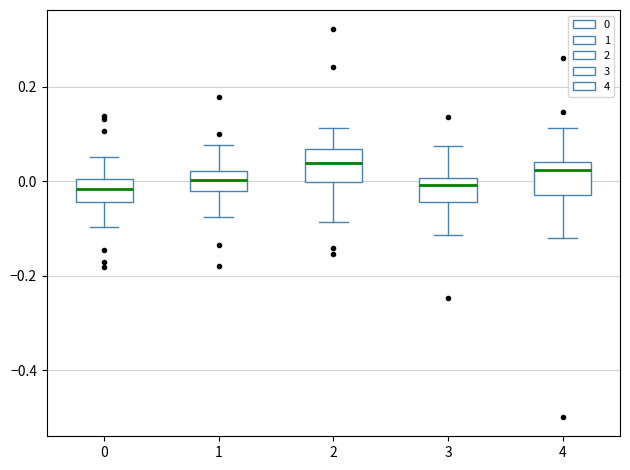

Where does the median line of the box at x = 1 sit on the y-axis? The values are not printed on the chart, so give them approximately, as read against the axis.

0.00